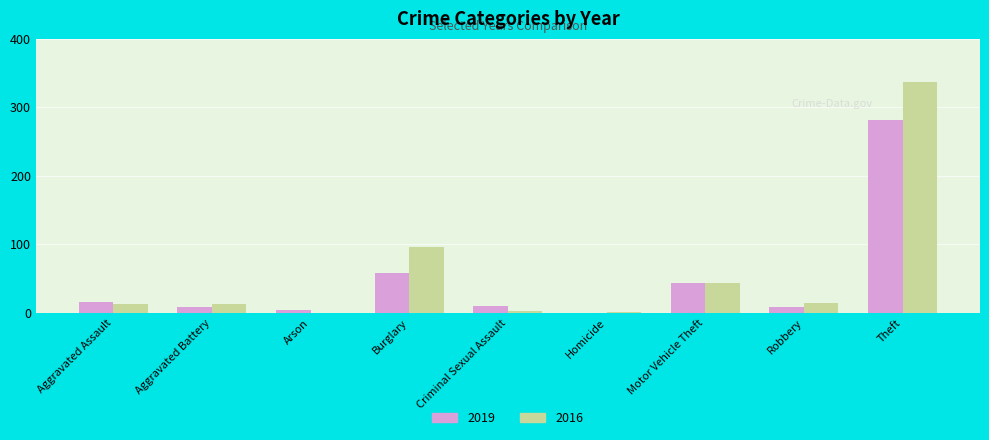

How many values in 2019 are above zero?

8